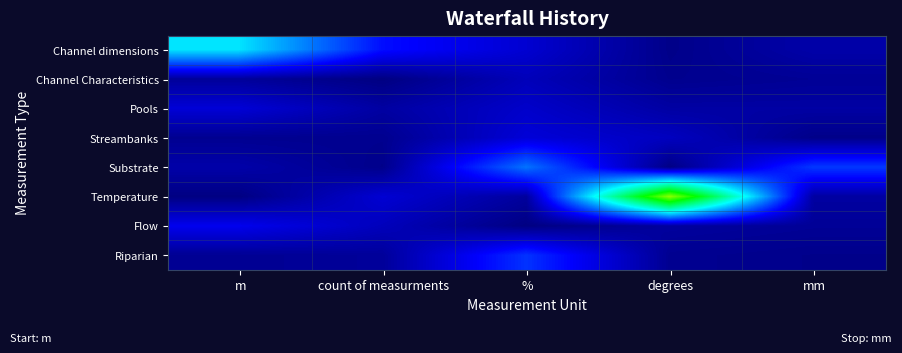

Count the number of categories in the chart.

5